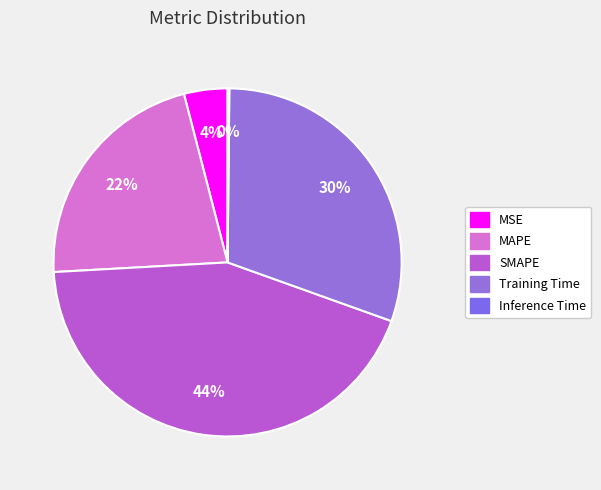

What is the largest slice in the pie chart?

SMAPE